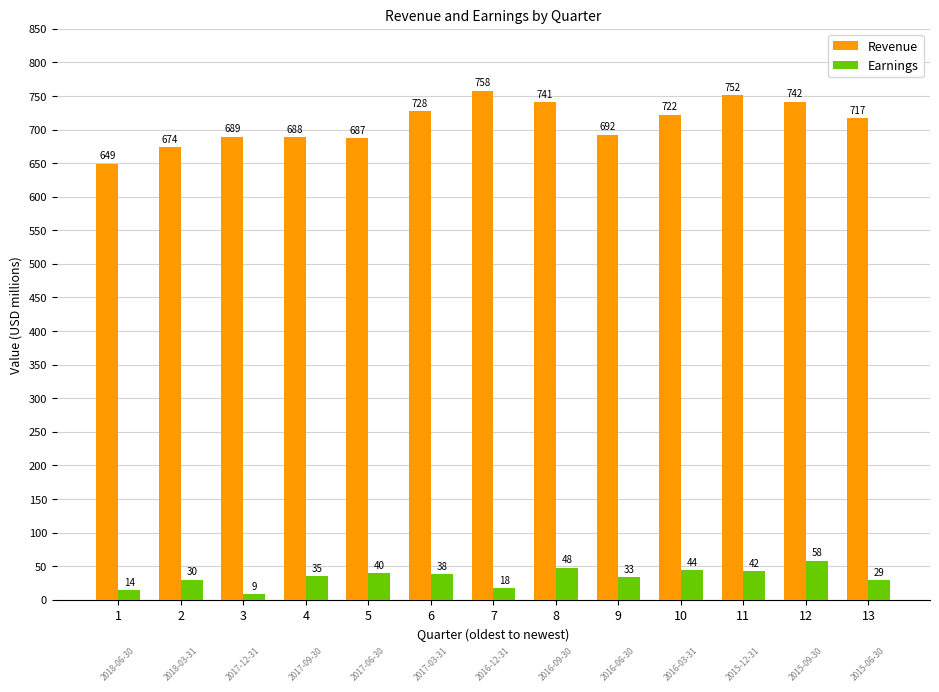

What is the maximum value for Earnings?

58.1